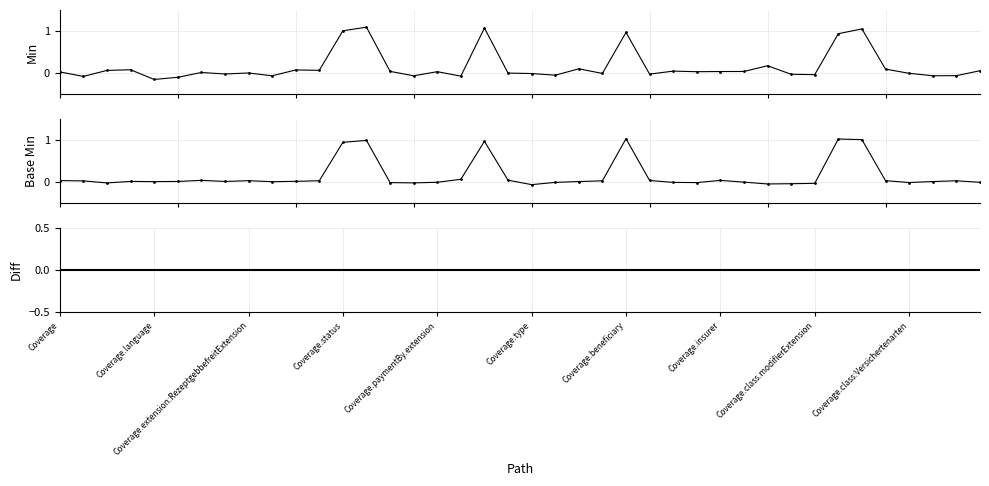

Rank the categories by Min value from lowest to highest.

Coverage.paymentBy.extension, Coverage.type, Coverage.language, 17, 15, Coverage.class:Versichertenarten, 37, 38, 21, 32, 31, 25, Coverage.insurer, 20, 23, 36, 19, Coverage.class.modifierExtension, Coverage.beneficiary, Coverage, 27, 16, 28, 29, 14, 26, 39, Coverage.extension:RezeptgebbefreitExtension, 11, 10, Coverage.status, 35, 22, 30, 33, 24, 12, 34, 18, 13